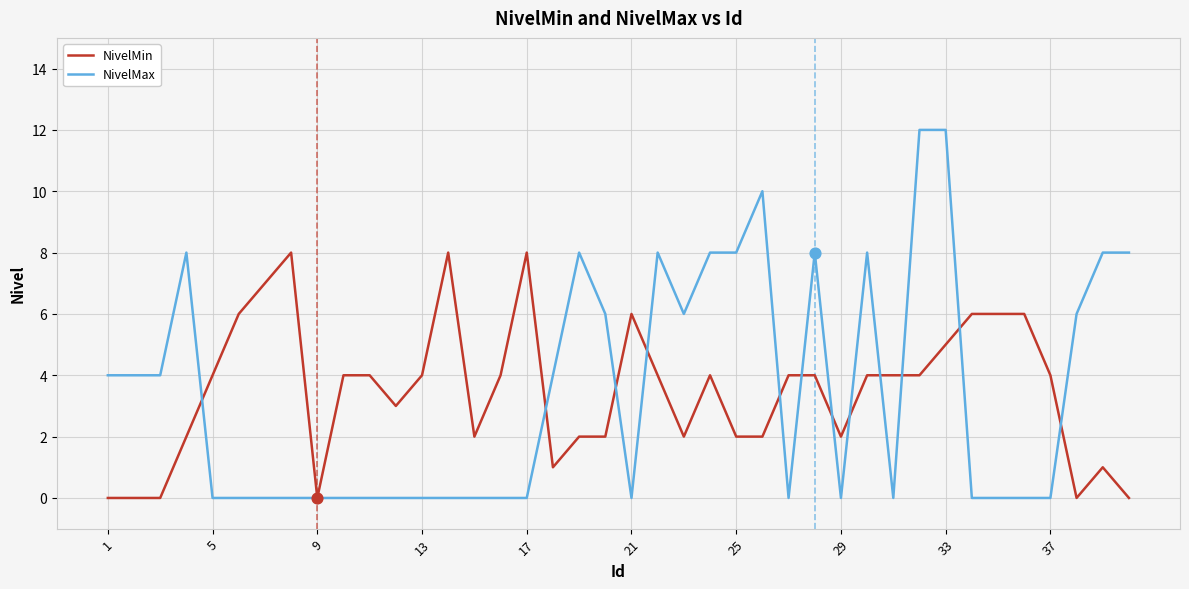

What is the greatest value displayed?

12